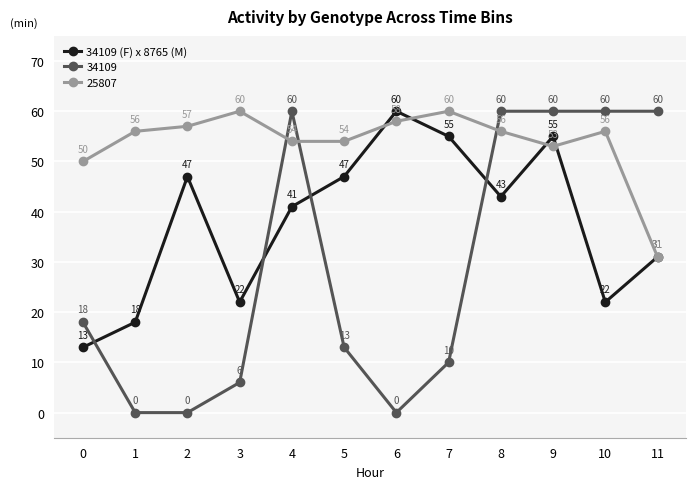

Does the chart have visible grid lines?

Yes